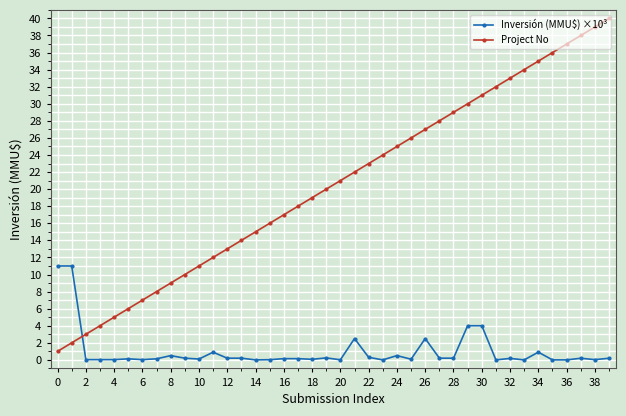

List the series in order of their peak value, lowest first.

Inversión (MMU$) ×10³, Project No